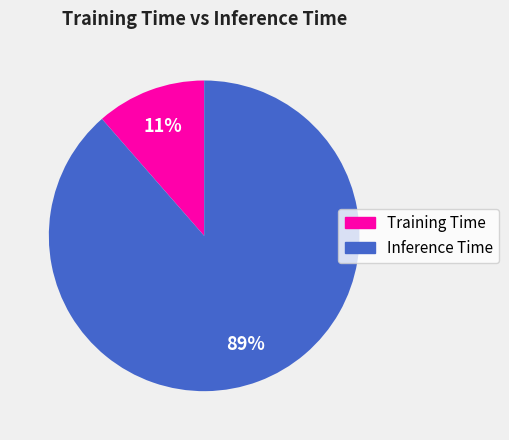

True or false: Training Time accounts for 1% of the total.

False